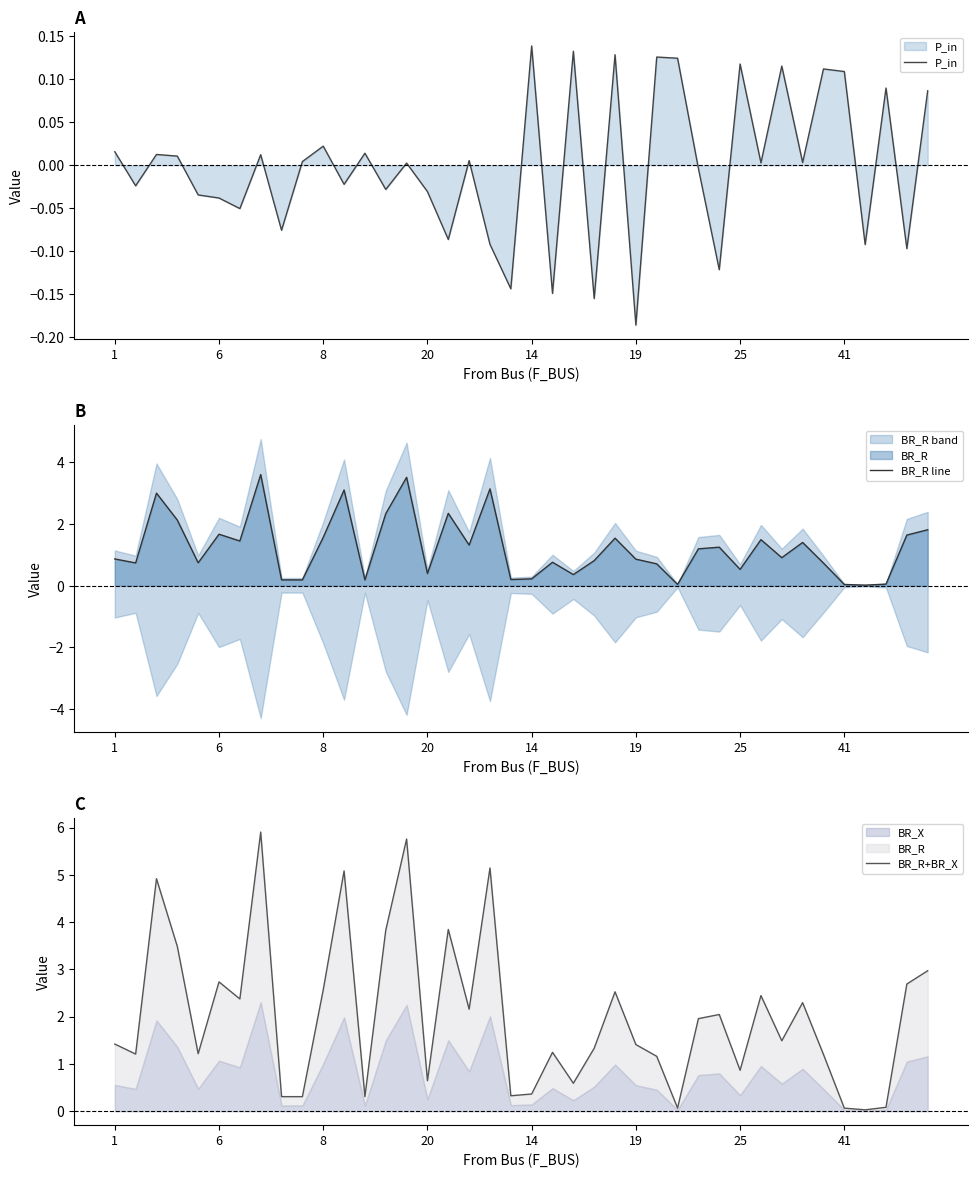

At which label does P_in reach its minimum?

19